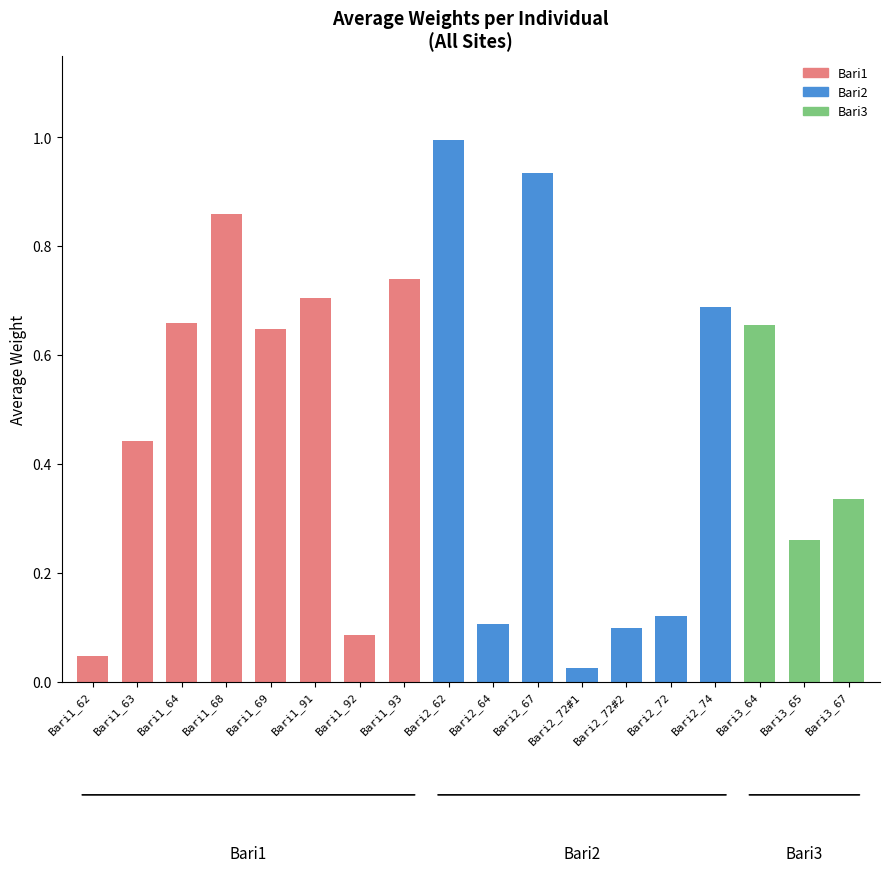

Rank the categories by value from highest to lowest.

Bari2_62, Bari2_67, Bari1_68, Bari1_93, Bari1_91, Bari2_74, Bari1_64, Bari3_64, Bari1_69, Bari1_63, Bari3_67, Bari3_65, Bari2_72, Bari2_64, Bari2_72#2, Bari1_92, Bari1_62, Bari2_72#1